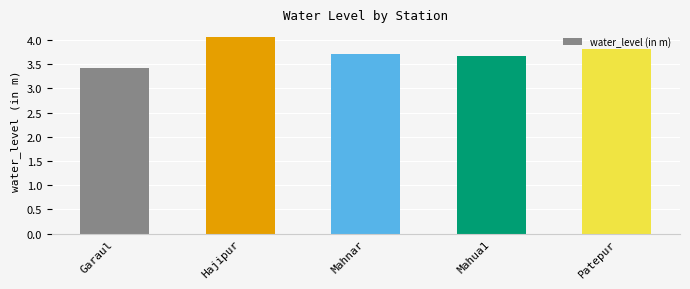

What is the difference between the maximum and minimum values?

0.6